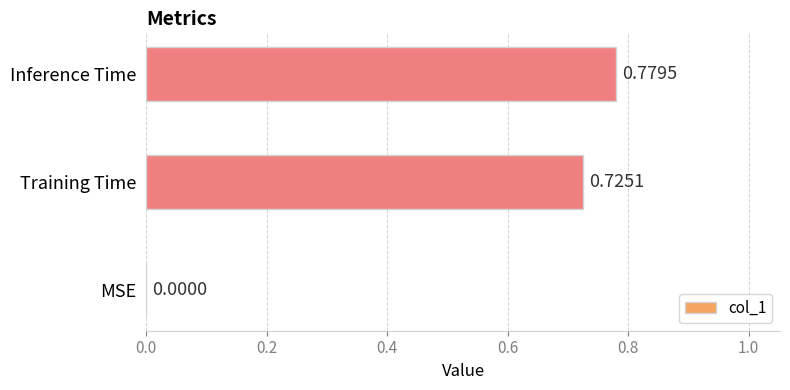

Which category has the highest value across all series?

Inference Time